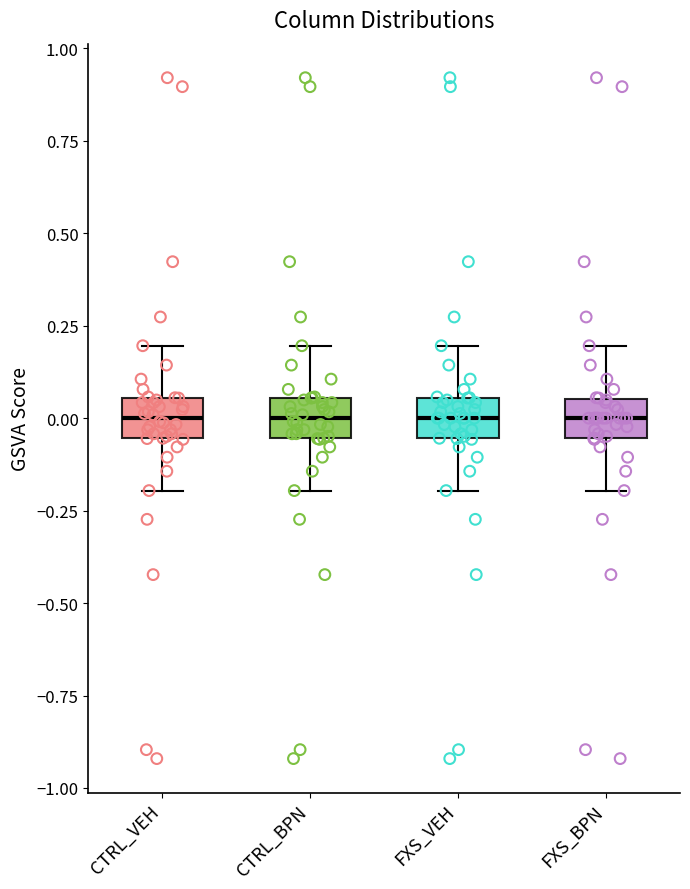

Reading left to right, read every box against the y-axis: the position of its median line, the range the box covers, and the ends of its whiskers. The values are not printed on the chart, so give them approximately, as read against the axis.

CTRL_VEH: median 0.00, box -0.05 to 0.05, whiskers -0.20 to 0.20
CTRL_BPN: median 0.00, box -0.05 to 0.05, whiskers -0.20 to 0.20
FXS_VEH: median 0.00, box -0.05 to 0.05, whiskers -0.20 to 0.20
FXS_BPN: median 0.00, box -0.05 to 0.05, whiskers -0.20 to 0.20